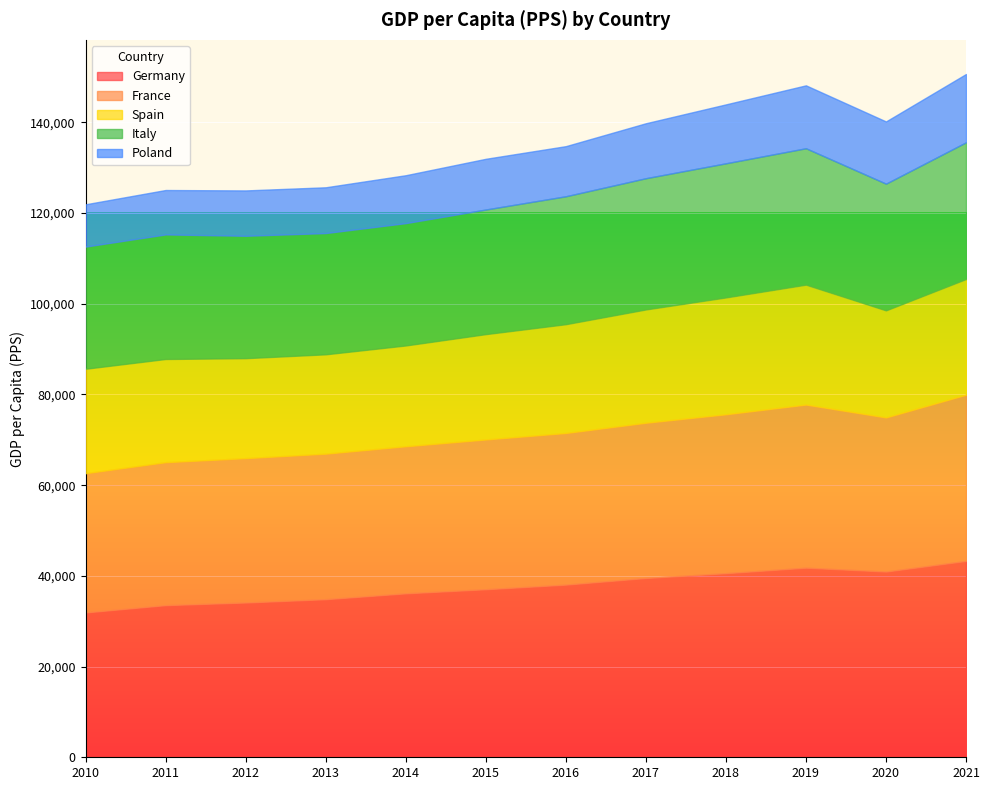

What is the value of the Italy point at the 5th from the left?

26980